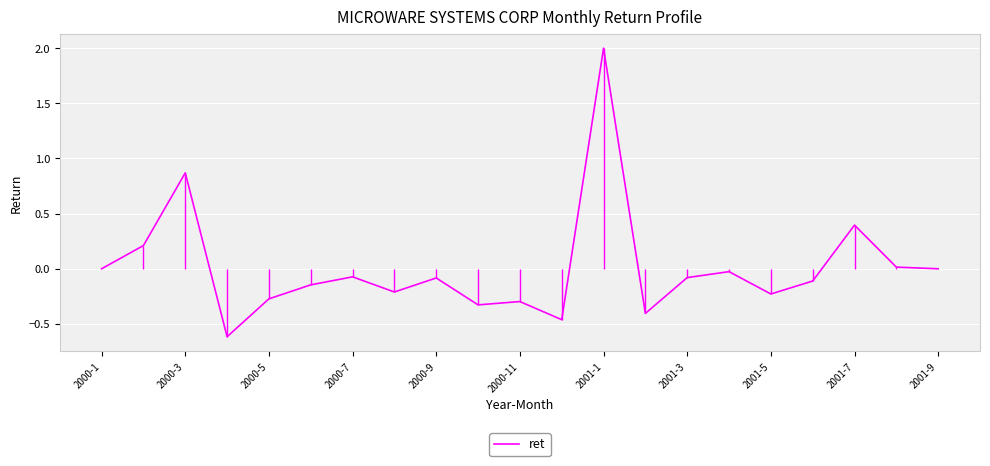

How many interior local peaks (higher than both neighbors) does the data have?

7